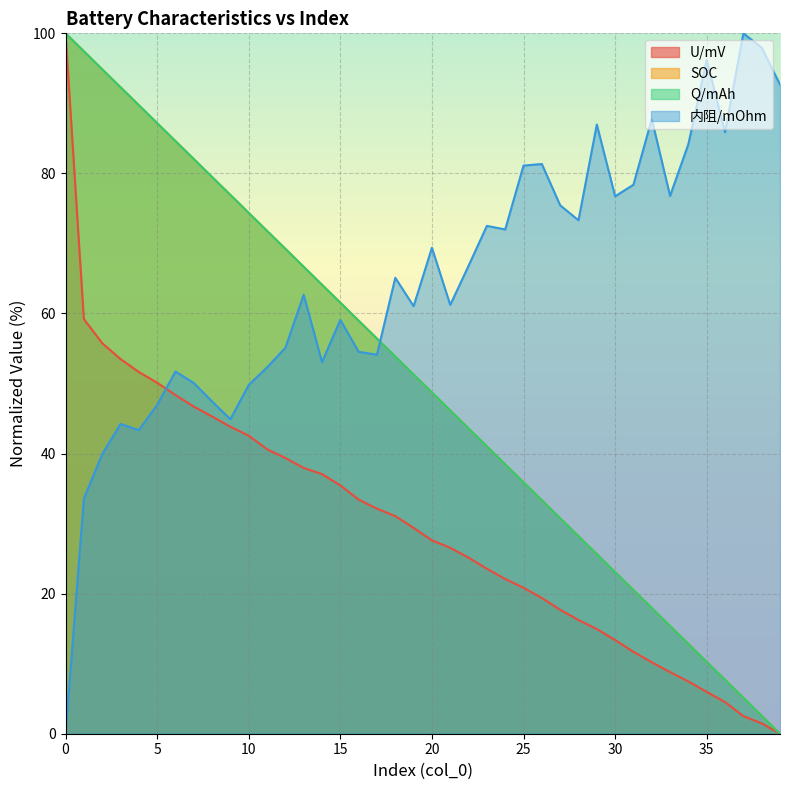

The value of 内阻/mOhm at 25 is 130.4. True or false?

False